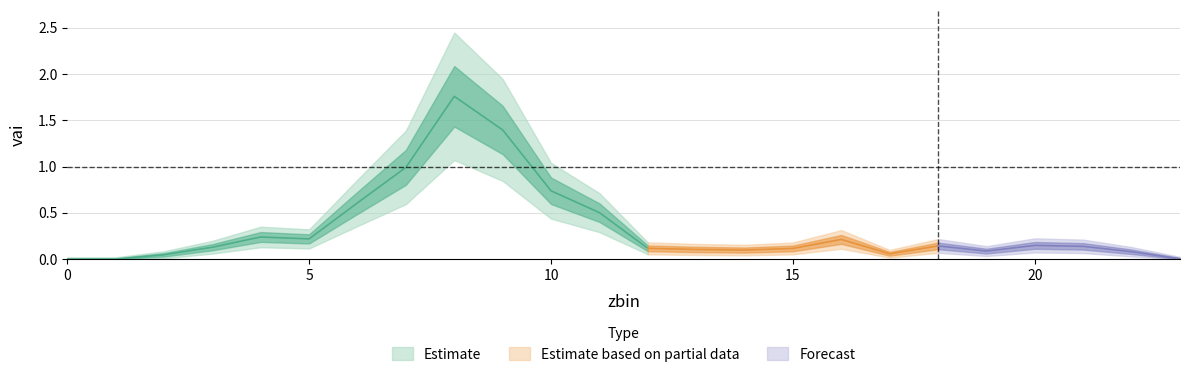

What is the difference between the maximum and minimum values?

1.8